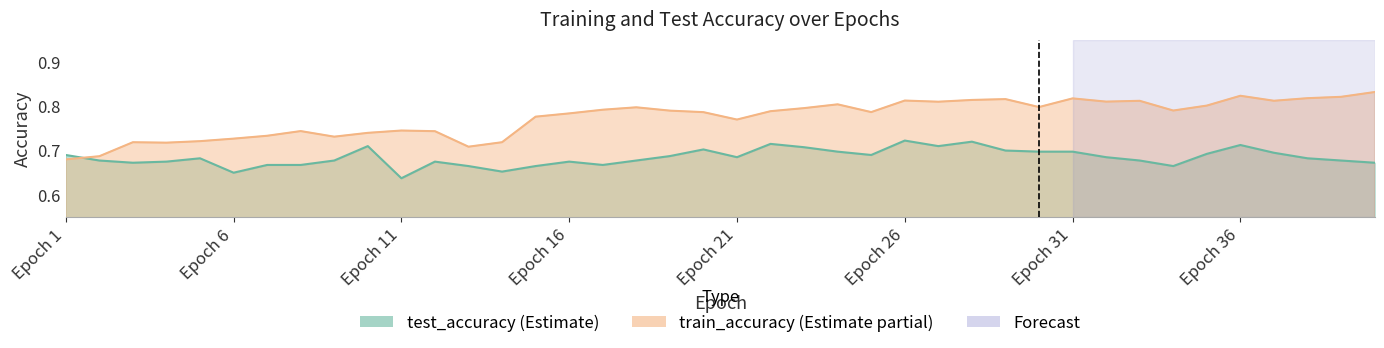

How many intersections are there between train_accuracy and test_accuracy?

1